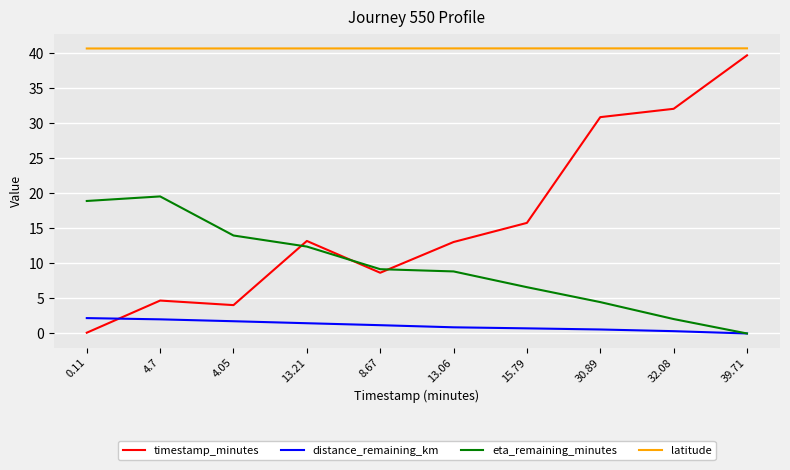

Which category has the highest value in the timestamp_minutes series?

39.71